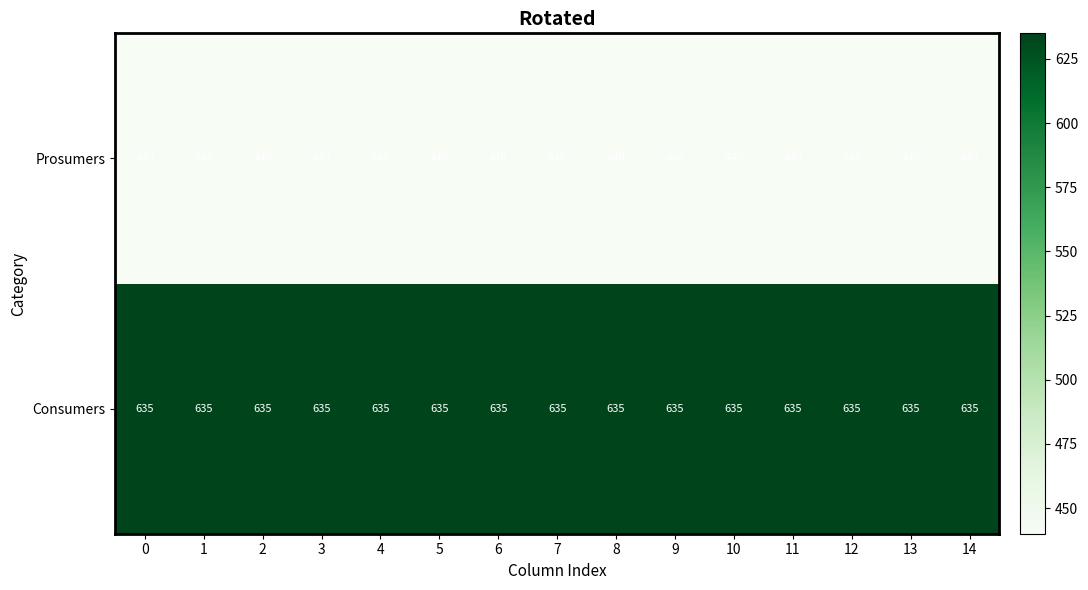

Rank the series by their maximum value, from highest to lowest.

Consumers, Prosumers